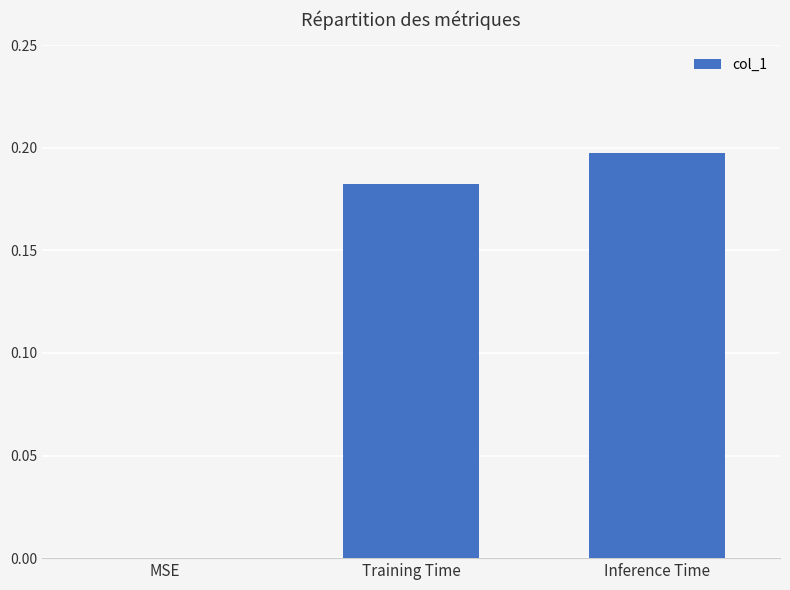

Are the bars horizontal?

No